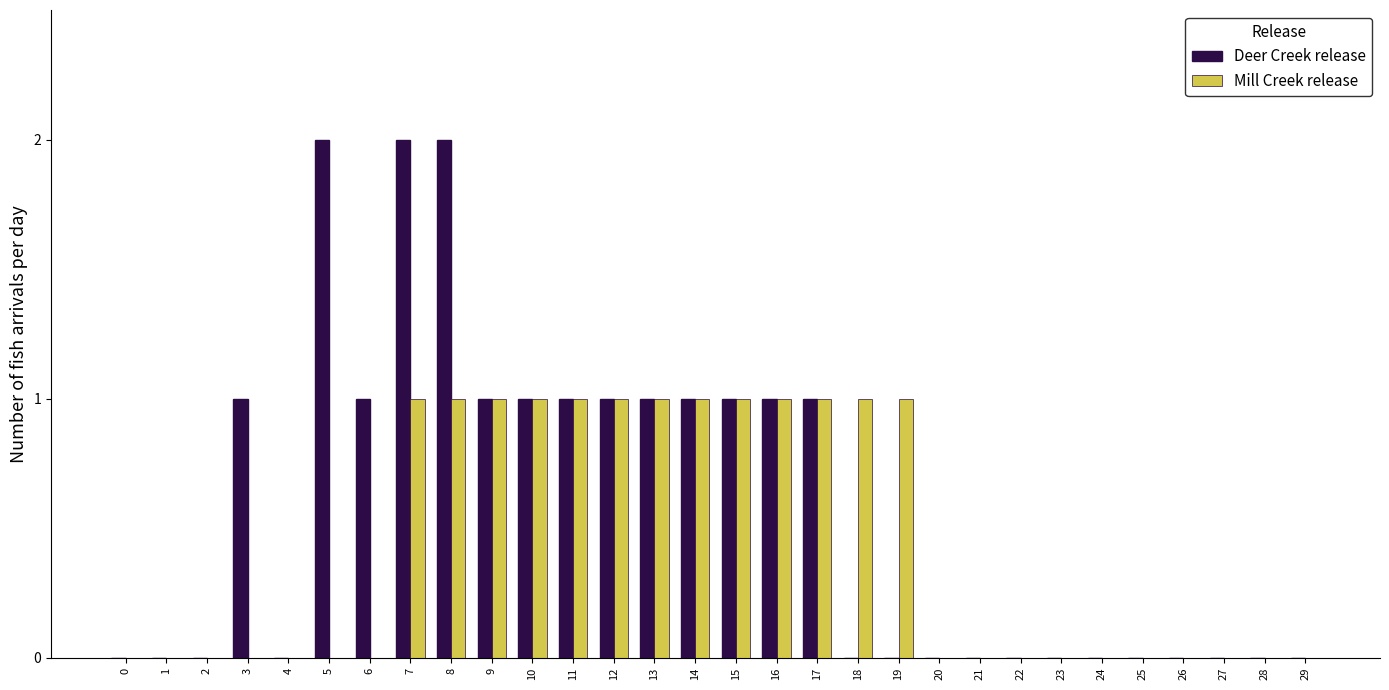

Is the value of Deer Creek release at 9 greater than the value of Mill Creek release at 22?

Yes